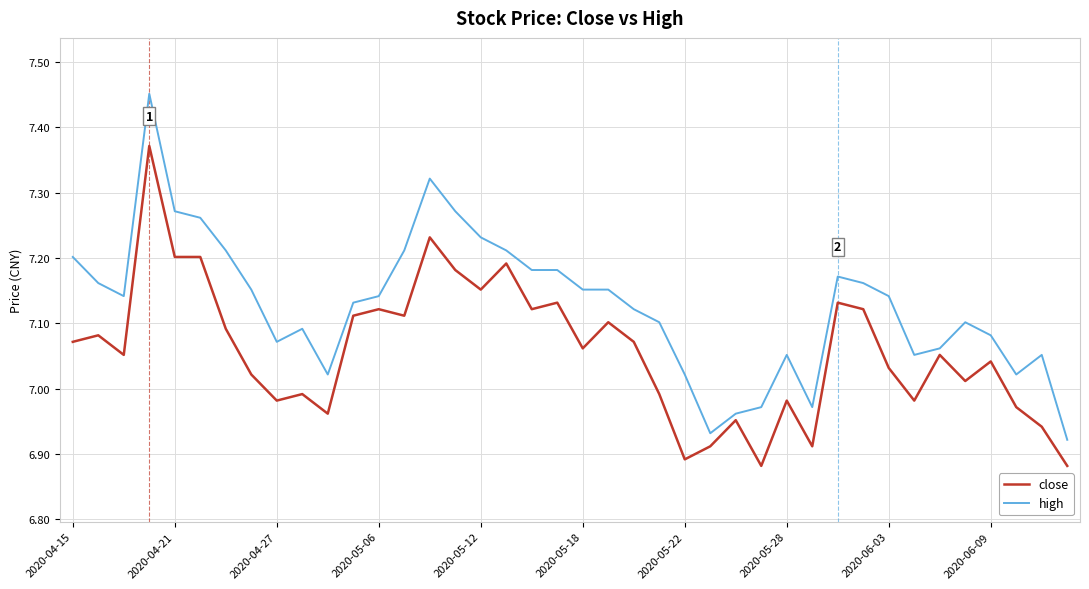

List the series in order of their overall mean, highest first.

high, close